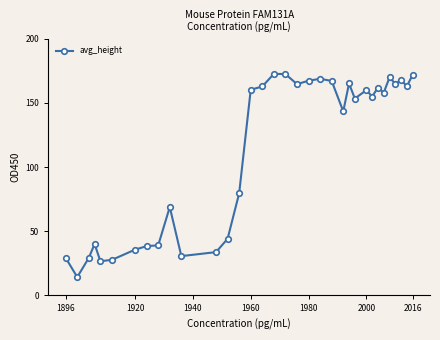

What is the maximum value shown in the chart?

172.7